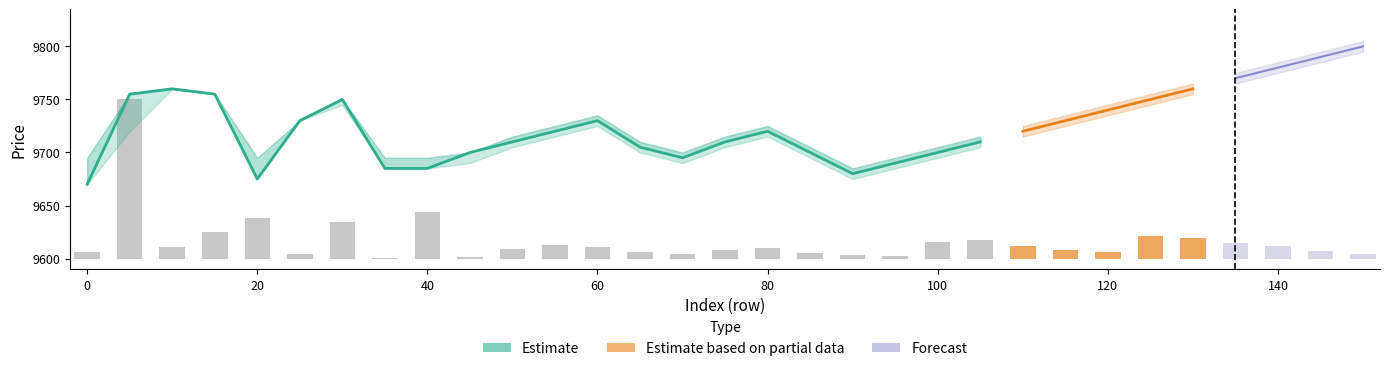

Does the chart contain stacked bars?

No